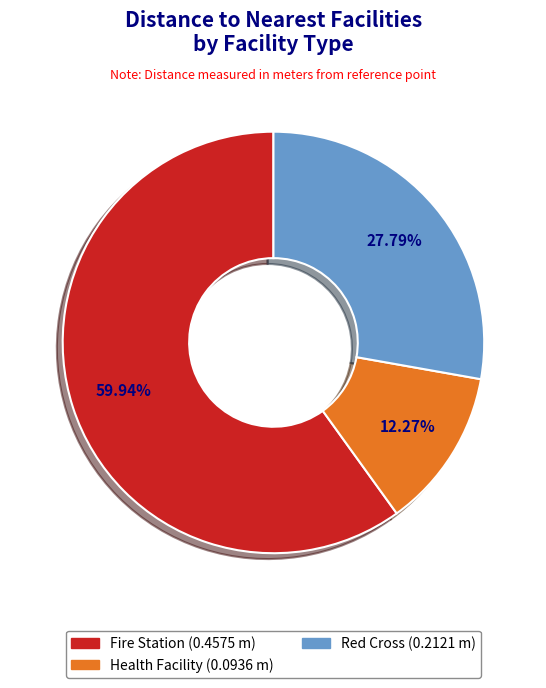

Does any single category account for the majority?

Yes